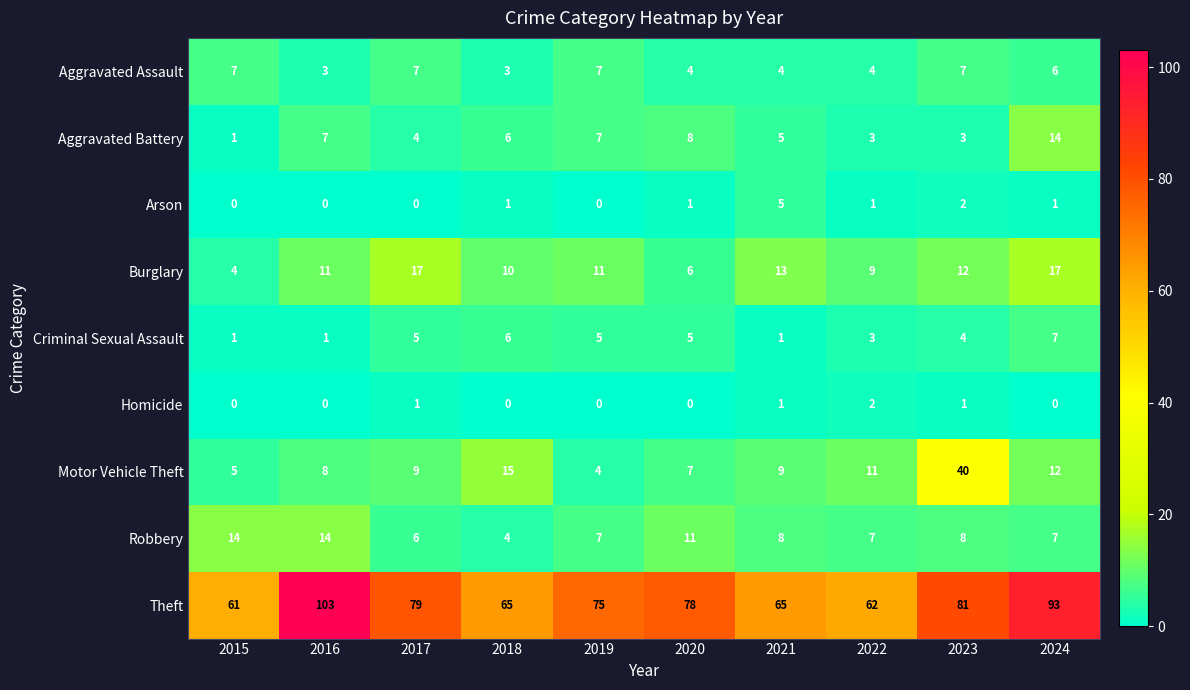

What is the maximum value for Robbery?

14